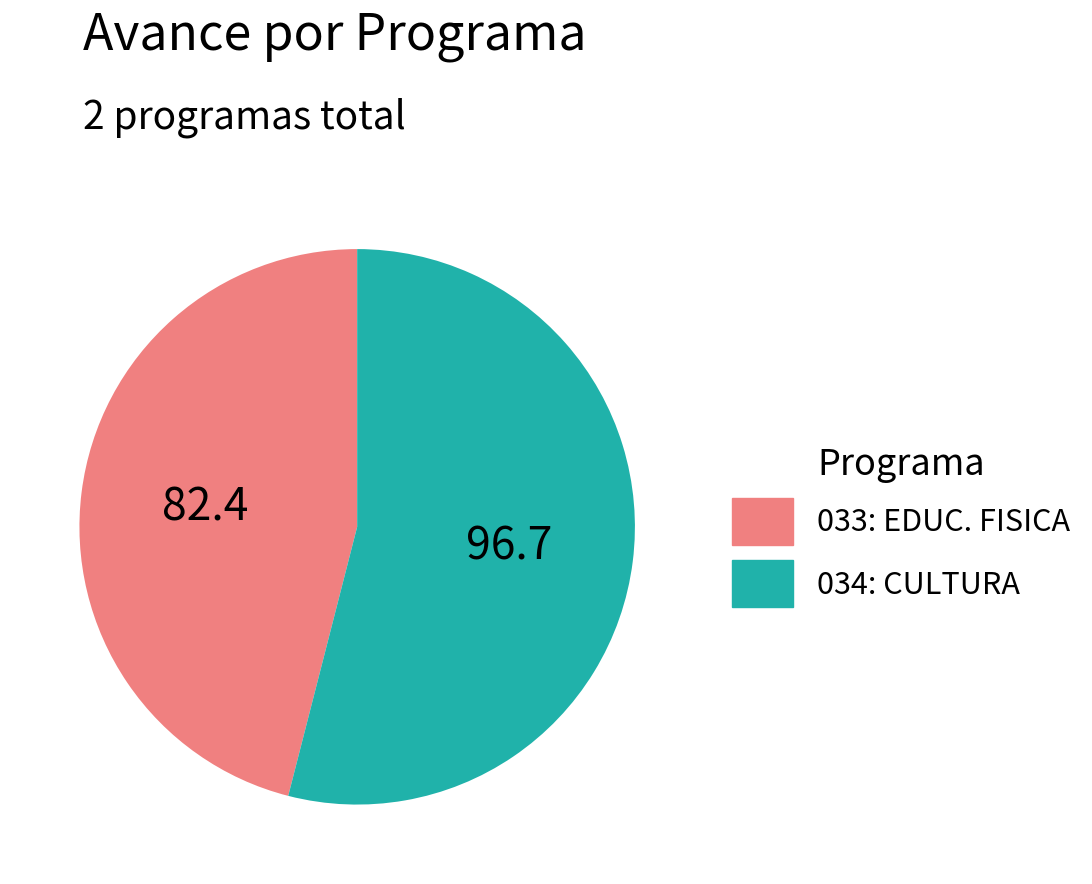

Is there a majority slice in this chart?

Yes